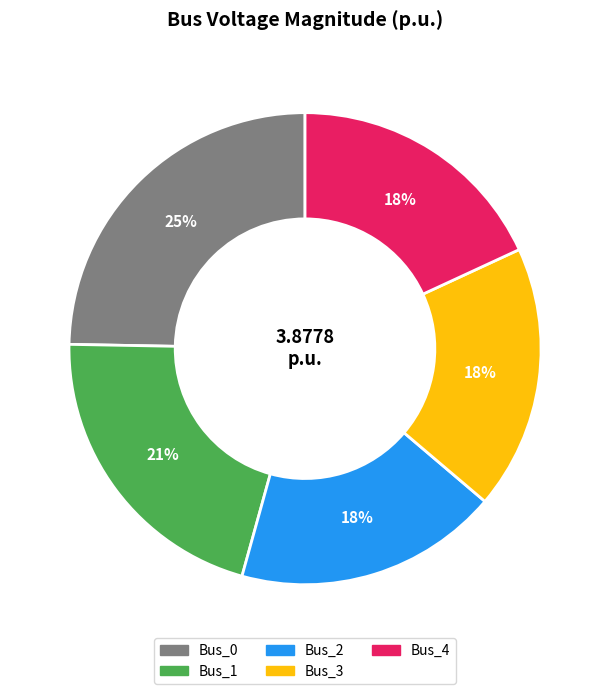

To the nearest percent, what is the difference between the largest and smallest slice percentages?

7%